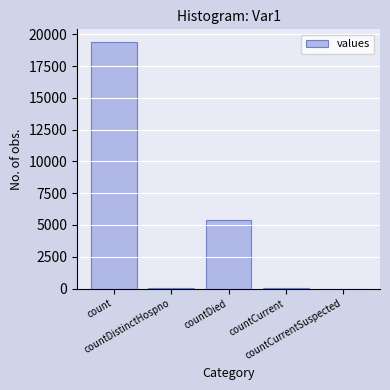

What is the sum of all values?

24875